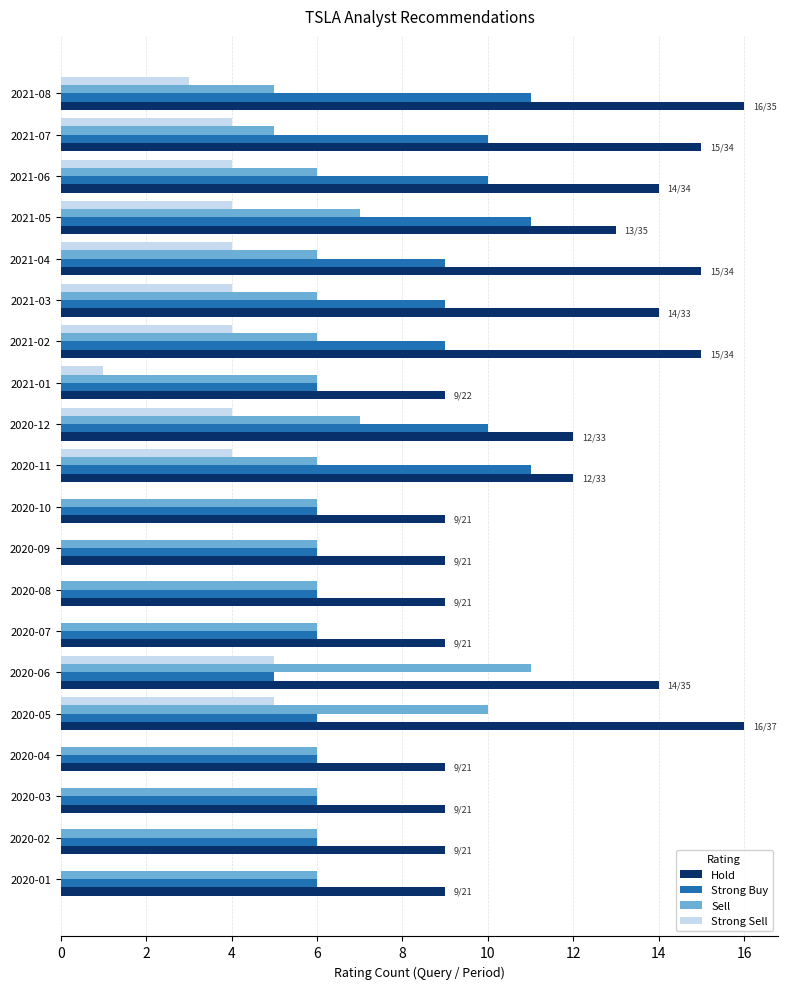

What is the sum of all Strong Buy values?

155